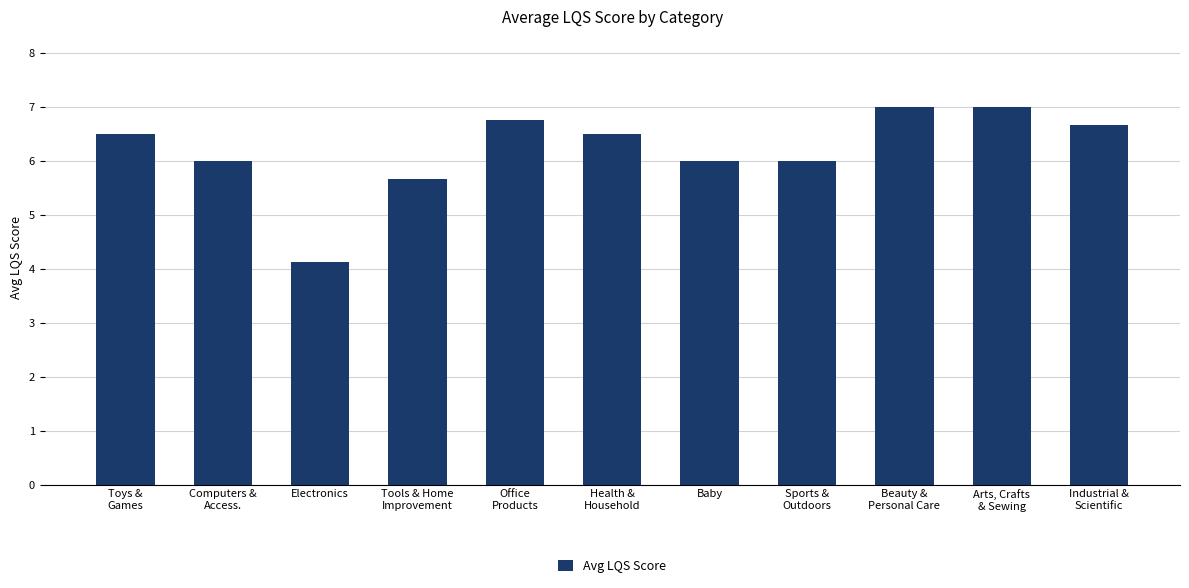

How many categories are shown in the chart?

11